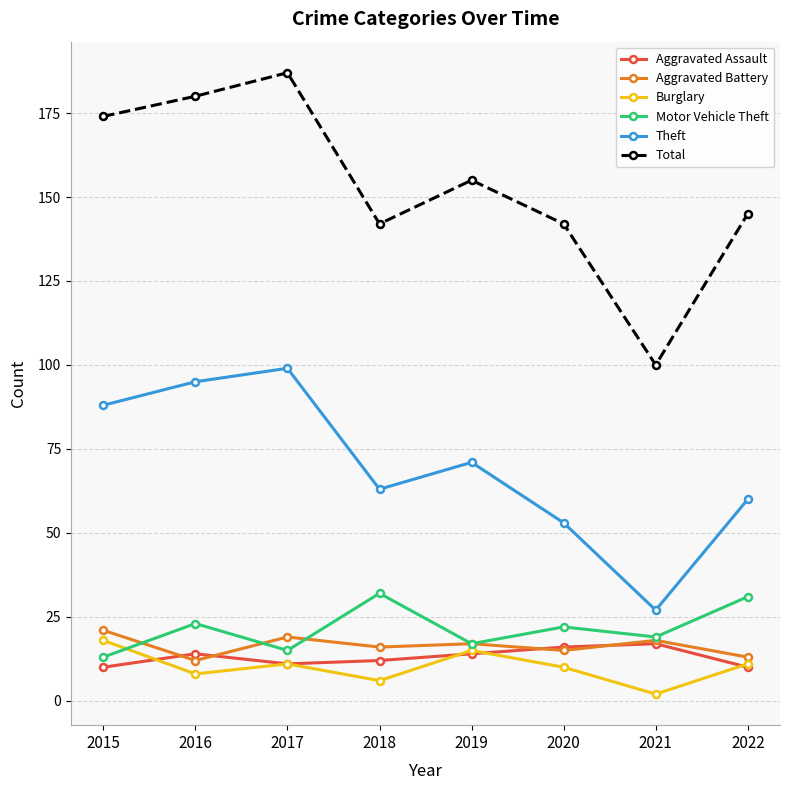

What is the sum of the Burglary values at 2019 and 2017?

26